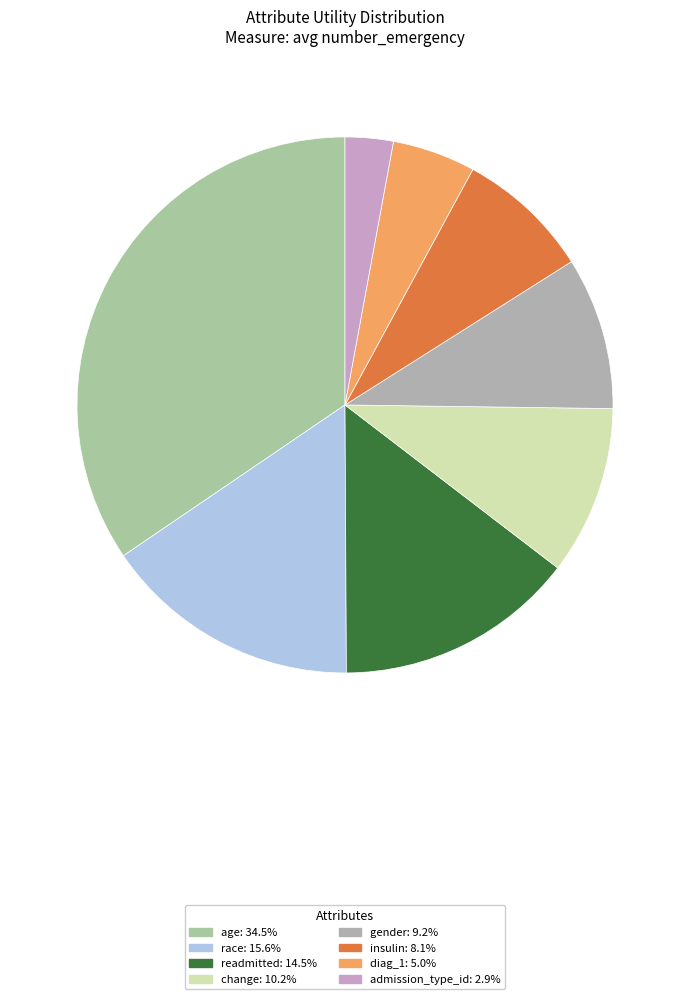

How many segments does this pie chart have?

8